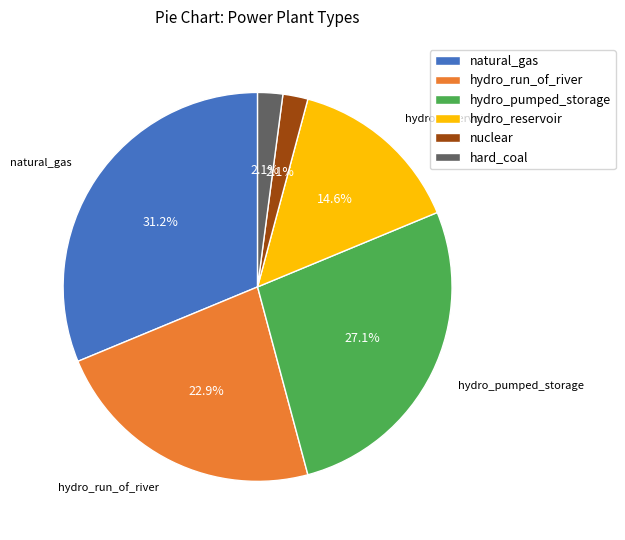

Which slice is the largest?

natural_gas